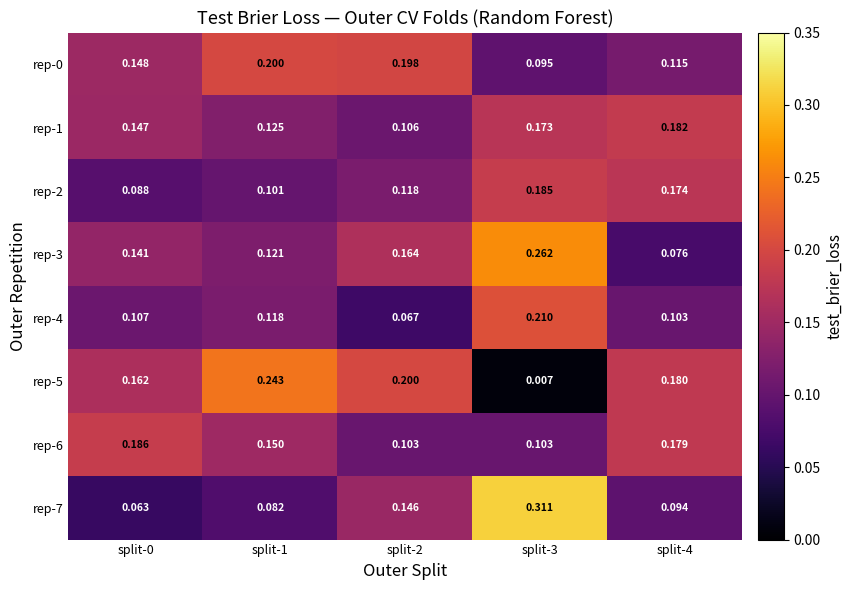

Is the value of rep-6 at split-4 greater than the value of rep-2 at split-3?

No